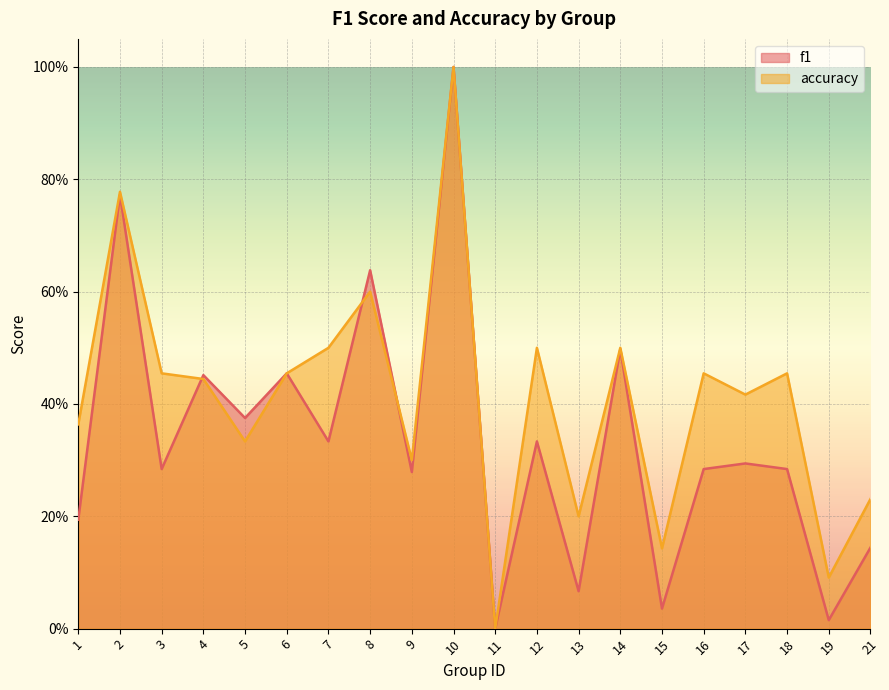

How many intersections are there between f1 and accuracy?

3